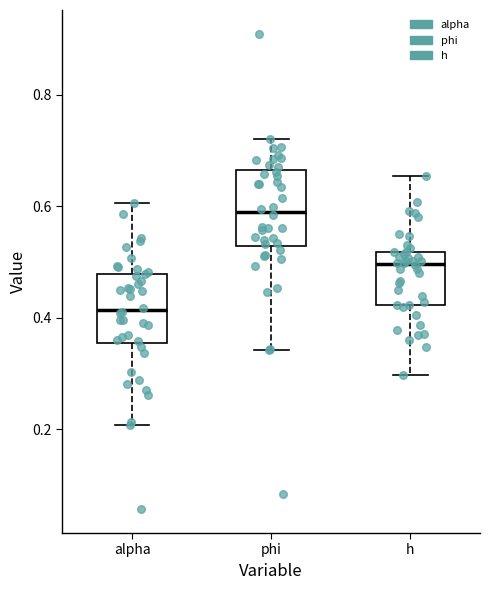

Which box has the highest median line?

phi